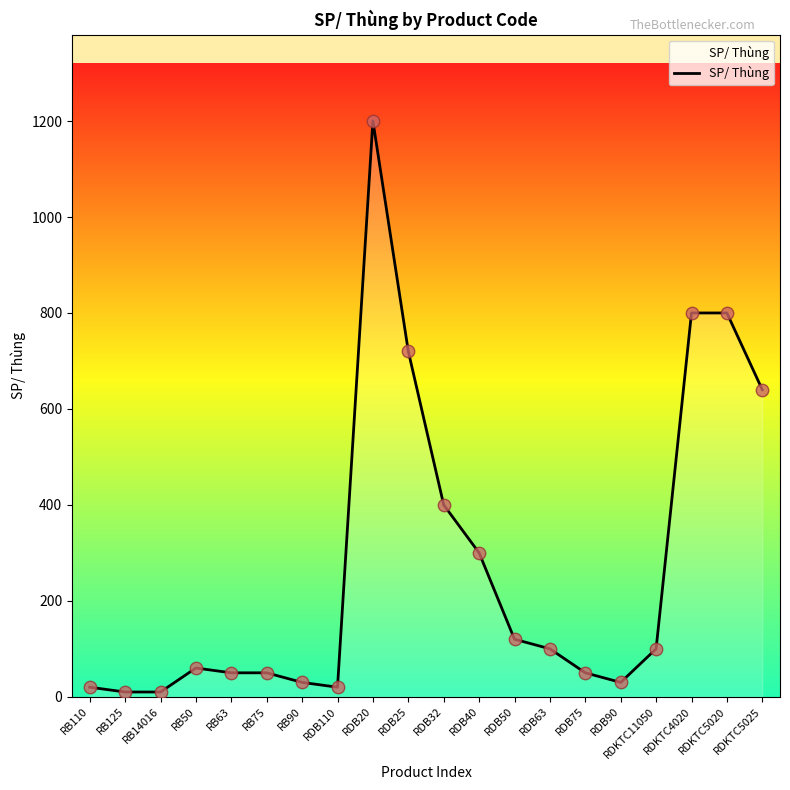

What is the change in value from RB110 to RDB25?

+700